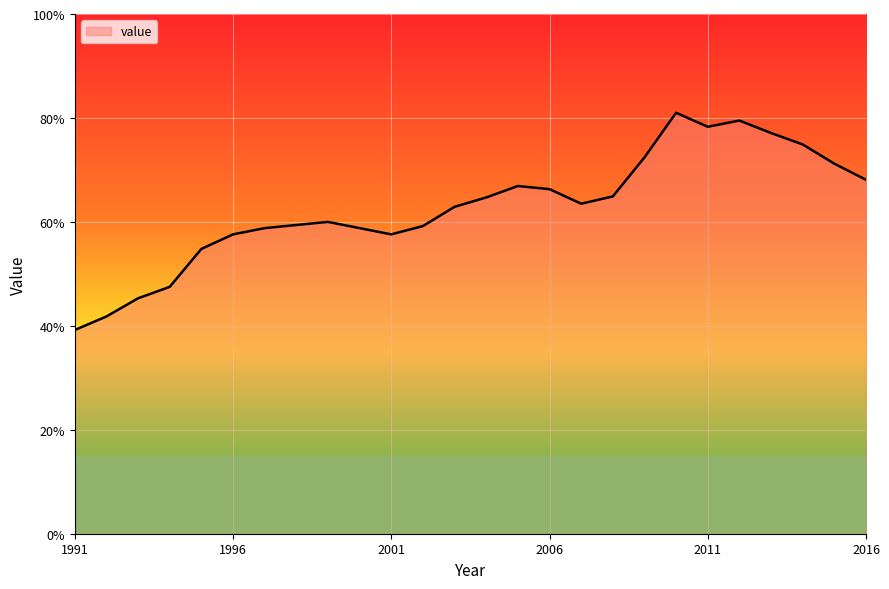

List the labels in order of value, smallest first.

1991, 1992, 1993, 1994, 1995, 1996, 2001, 1997, 2000, 2002, 1998, 1999, 2003, 2007, 2004, 2008, 2006, 2005, 2016, 2015, 2009, 2014, 2013, 2011, 2012, 2010